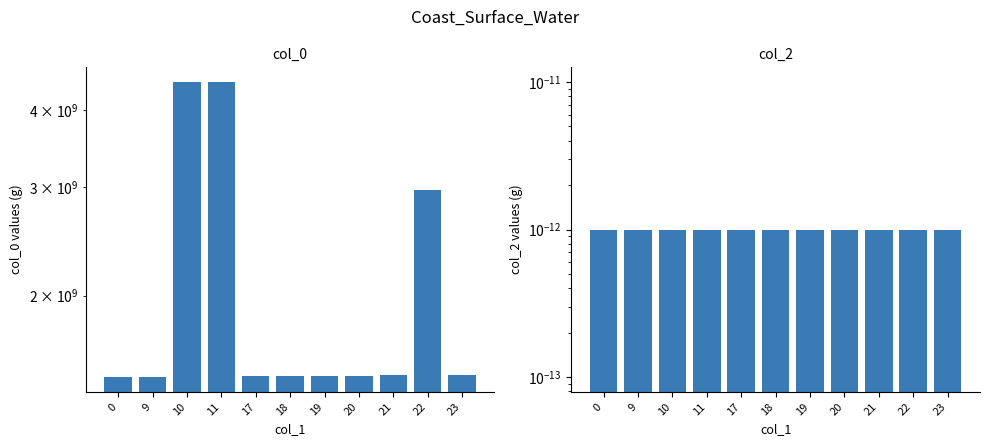

At which category does the chart reach its peak across all series?

10